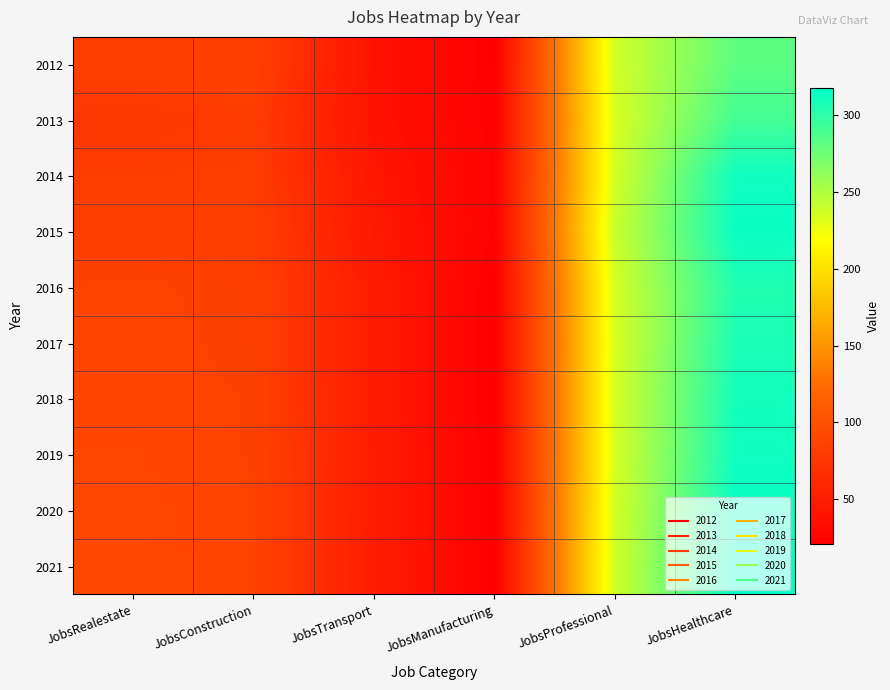

Reading left to right, list all the values displayed in this chart.

2012: JobsRealestate=82	JobsConstruction=84	JobsTransport=39	JobsManufacturing=22	JobsProfessional=237	JobsHealthcare=282
2013: JobsRealestate=74	JobsConstruction=79	JobsTransport=39	JobsManufacturing=23	JobsProfessional=234	JobsHealthcare=291
2014: JobsRealestate=80	JobsConstruction=80	JobsTransport=43	JobsManufacturing=24	JobsProfessional=236	JobsHealthcare=312
2015: JobsRealestate=81	JobsConstruction=81	JobsTransport=45	JobsManufacturing=24	JobsProfessional=240	JobsHealthcare=314
2016: JobsRealestate=86	JobsConstruction=84	JobsTransport=48	JobsManufacturing=21	JobsProfessional=235	JobsHealthcare=305
2017: JobsRealestate=87	JobsConstruction=84	JobsTransport=48	JobsManufacturing=21	JobsProfessional=234	JobsHealthcare=307
2018: JobsRealestate=88	JobsConstruction=85	JobsTransport=48	JobsManufacturing=21	JobsProfessional=235	JobsHealthcare=310
2019: JobsRealestate=89	JobsConstruction=85	JobsTransport=49	JobsManufacturing=21	JobsProfessional=235	JobsHealthcare=312
2020: JobsRealestate=90	JobsConstruction=86	JobsTransport=49	JobsManufacturing=21	JobsProfessional=236	JobsHealthcare=315
2021: JobsRealestate=91	JobsConstruction=86	JobsTransport=50	JobsManufacturing=21	JobsProfessional=237	JobsHealthcare=318